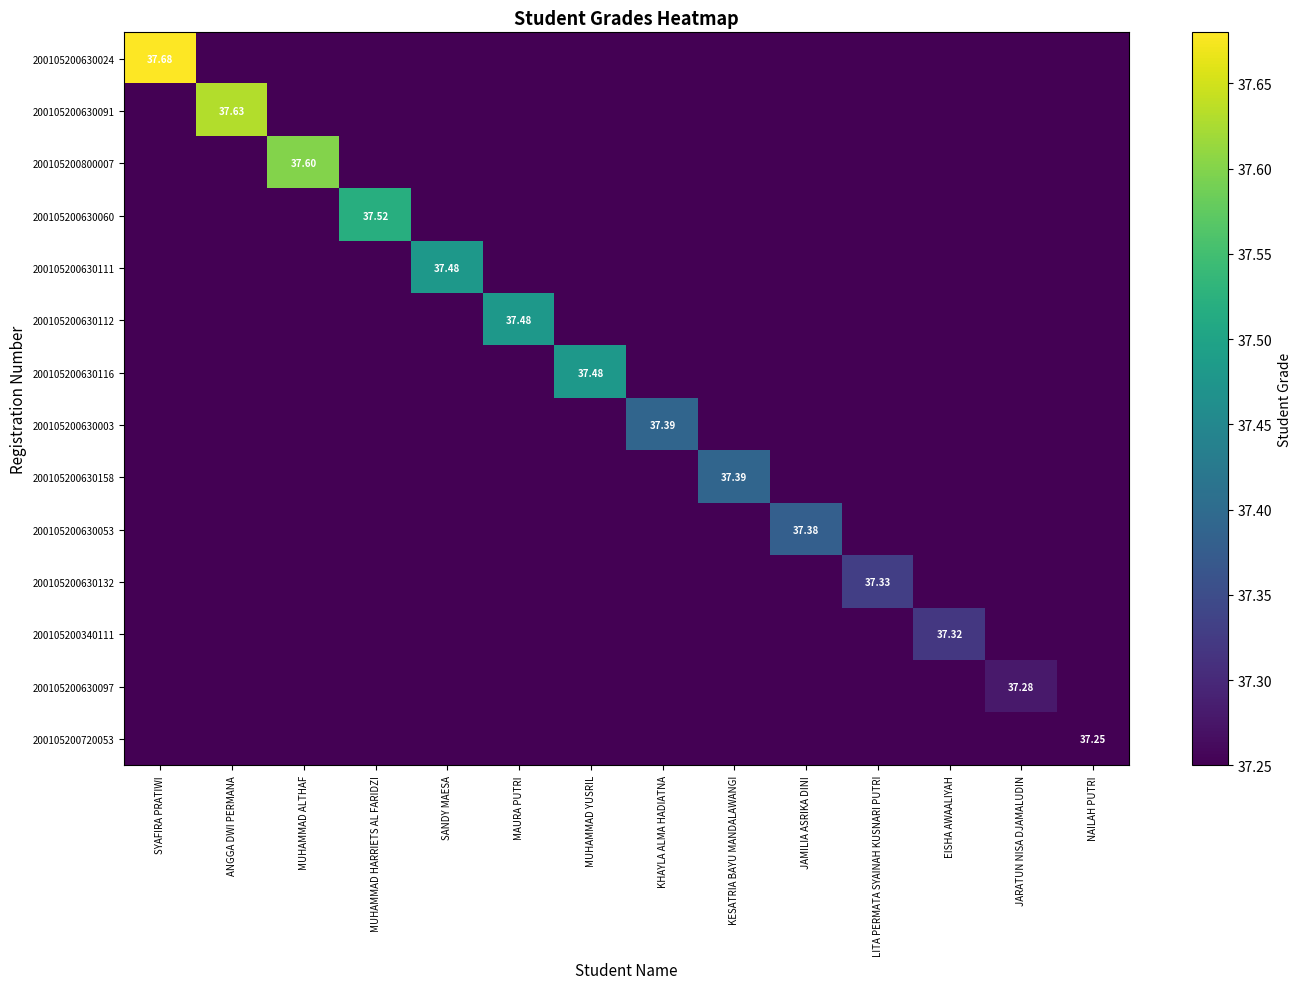

At which label does 200105200630112 reach its peak?

MAURA PUTRI